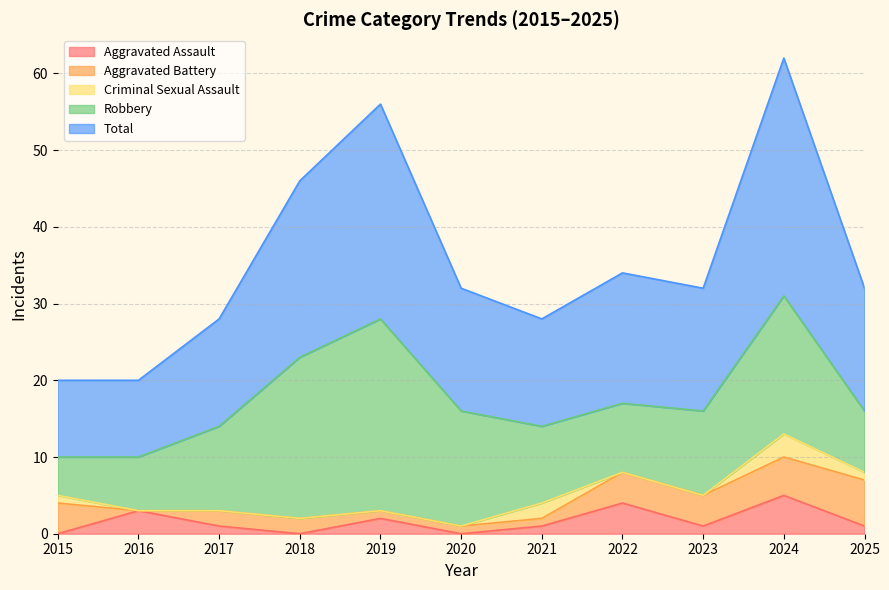

Where is the first local maximum for Criminal Sexual Assault?

2021